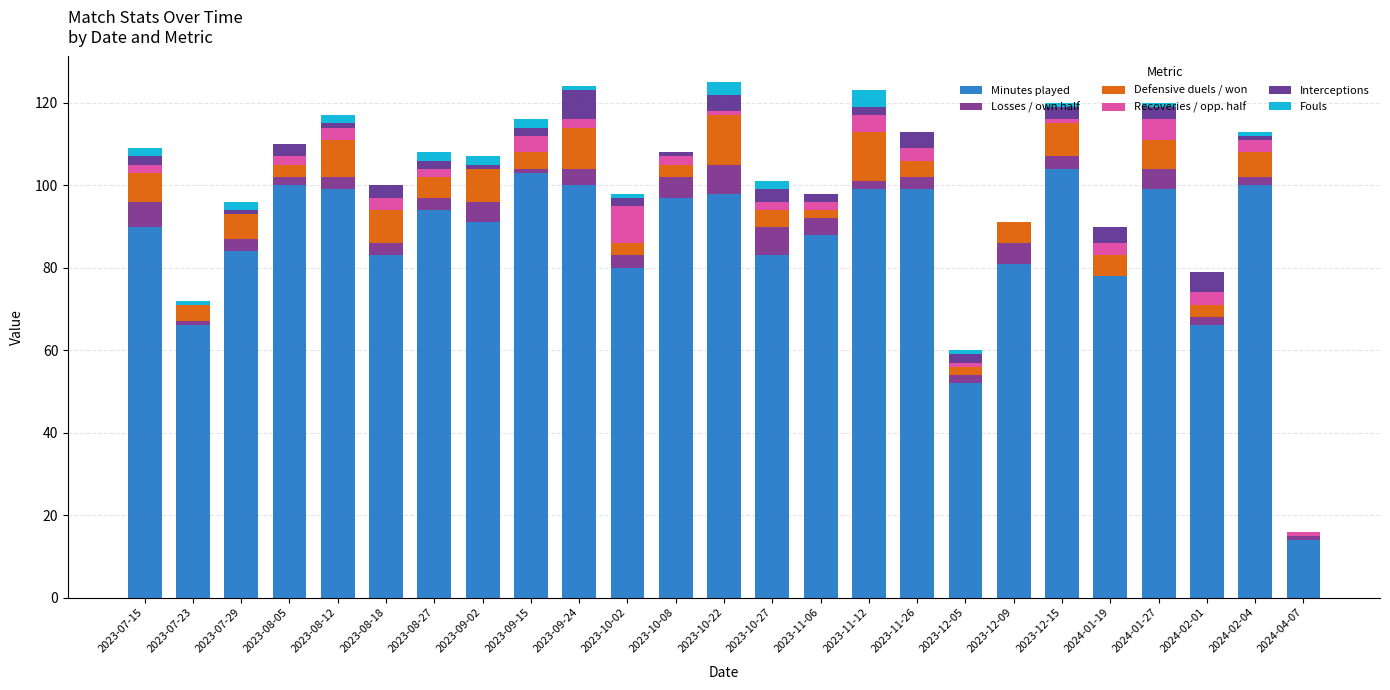

Which series changed the most between 2023-10-08 and 2024-02-01?

Minutes played